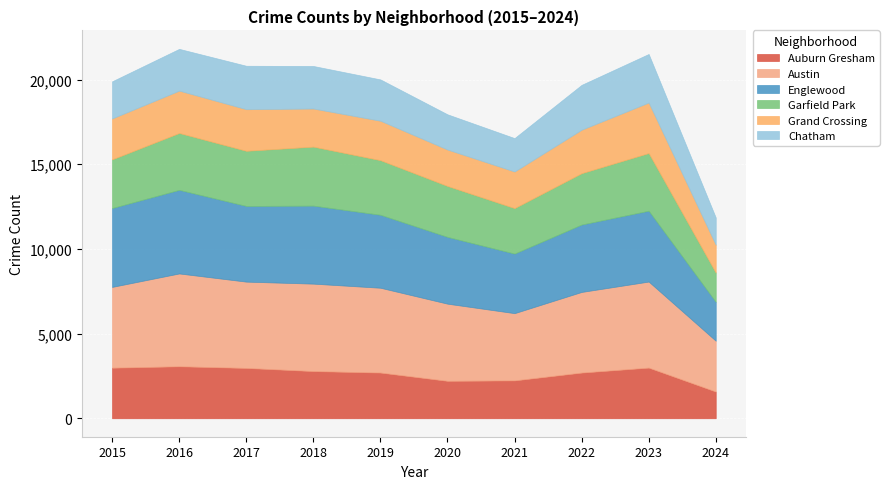

What are all the series names shown in the legend?

Auburn Gresham, Austin, Englewood, Garfield Park, Grand Crossing, Chatham